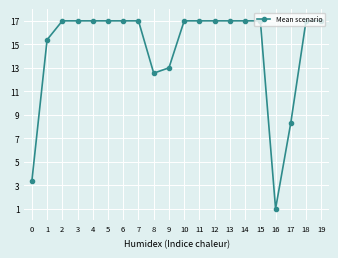

What is the smallest value displayed?

1.0